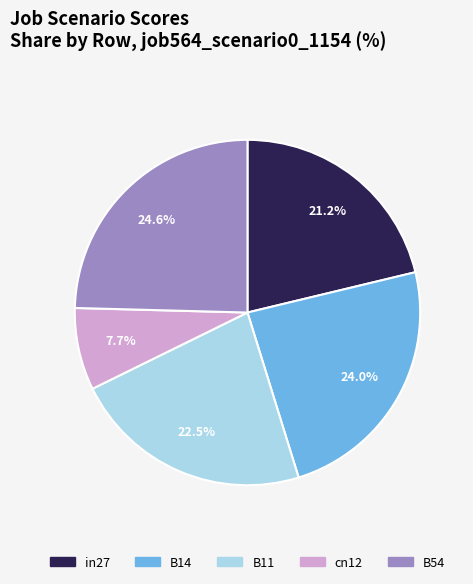

Rank the categories by value from highest to lowest.

B54, B14, B11, in27, cn12